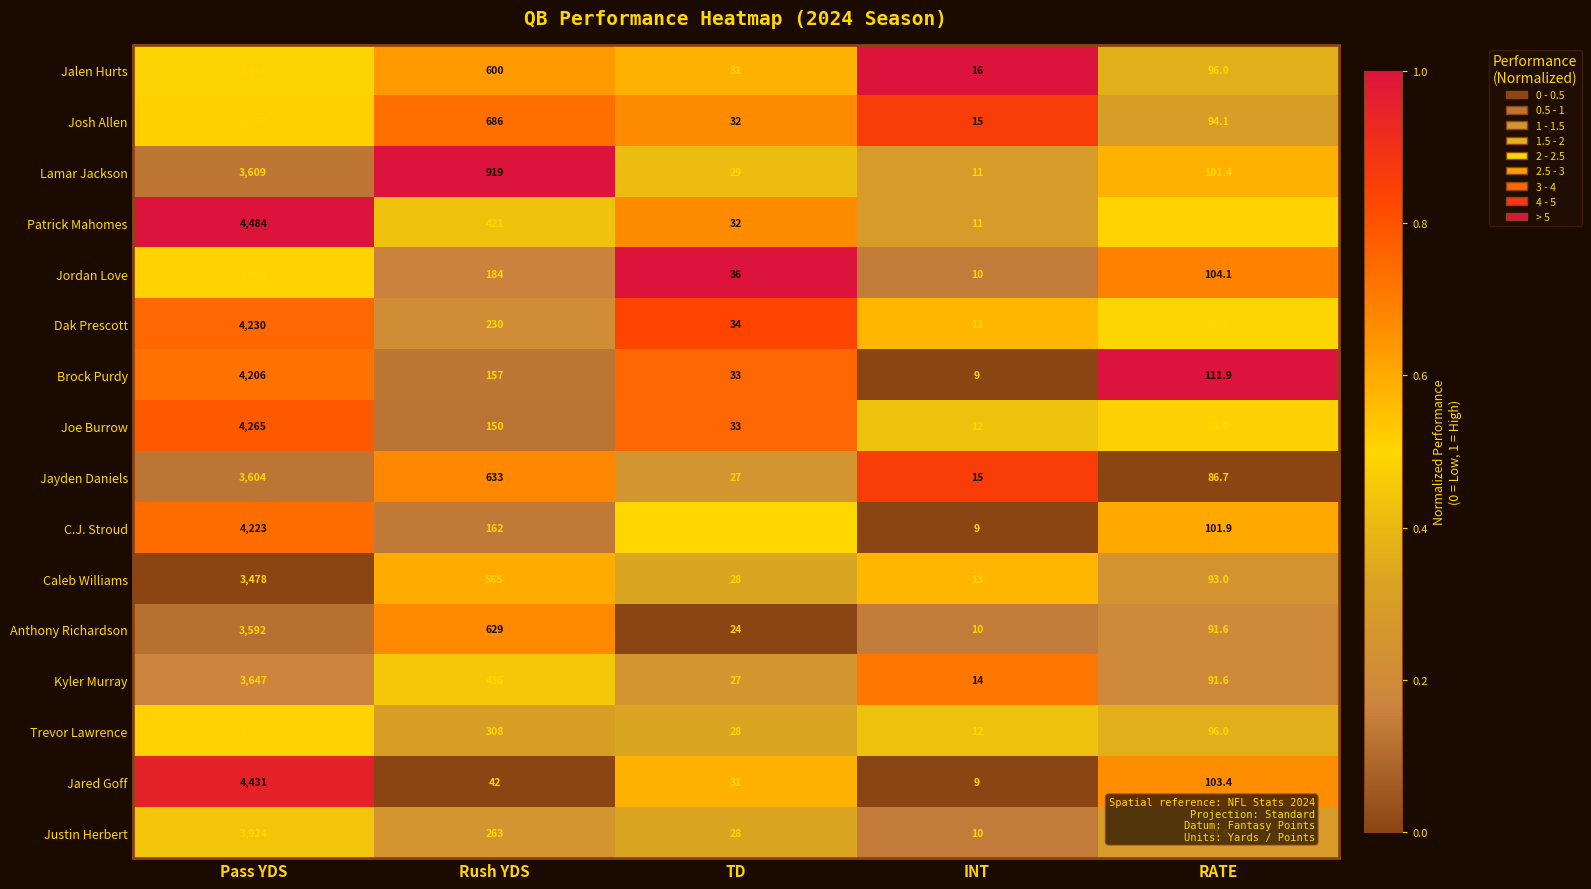

What is the total value across all series at Pass YDS?

63636.0